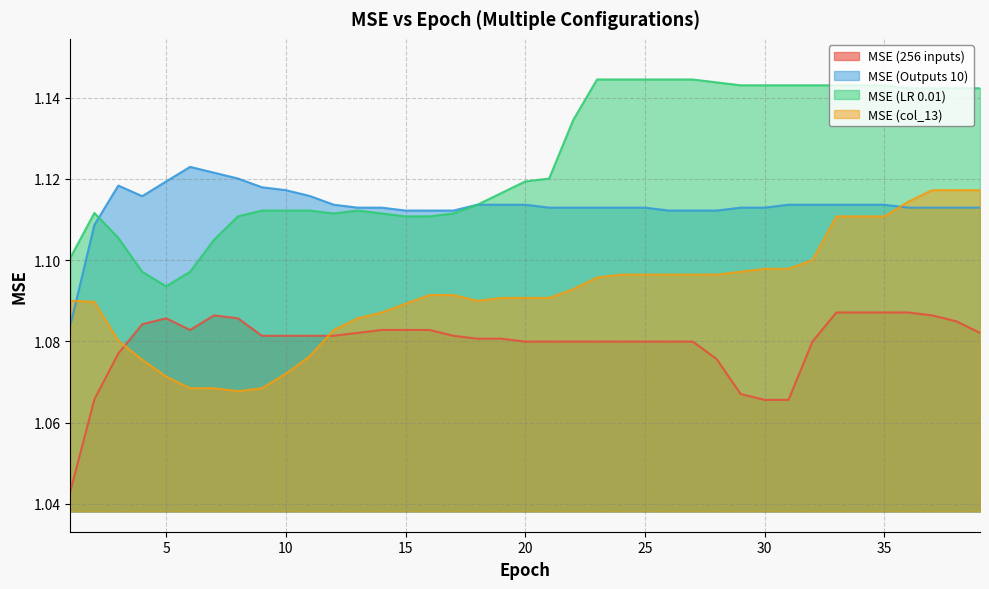

What is the value of the MSE (LR 0.01) point at the 18th from the left?

1.1